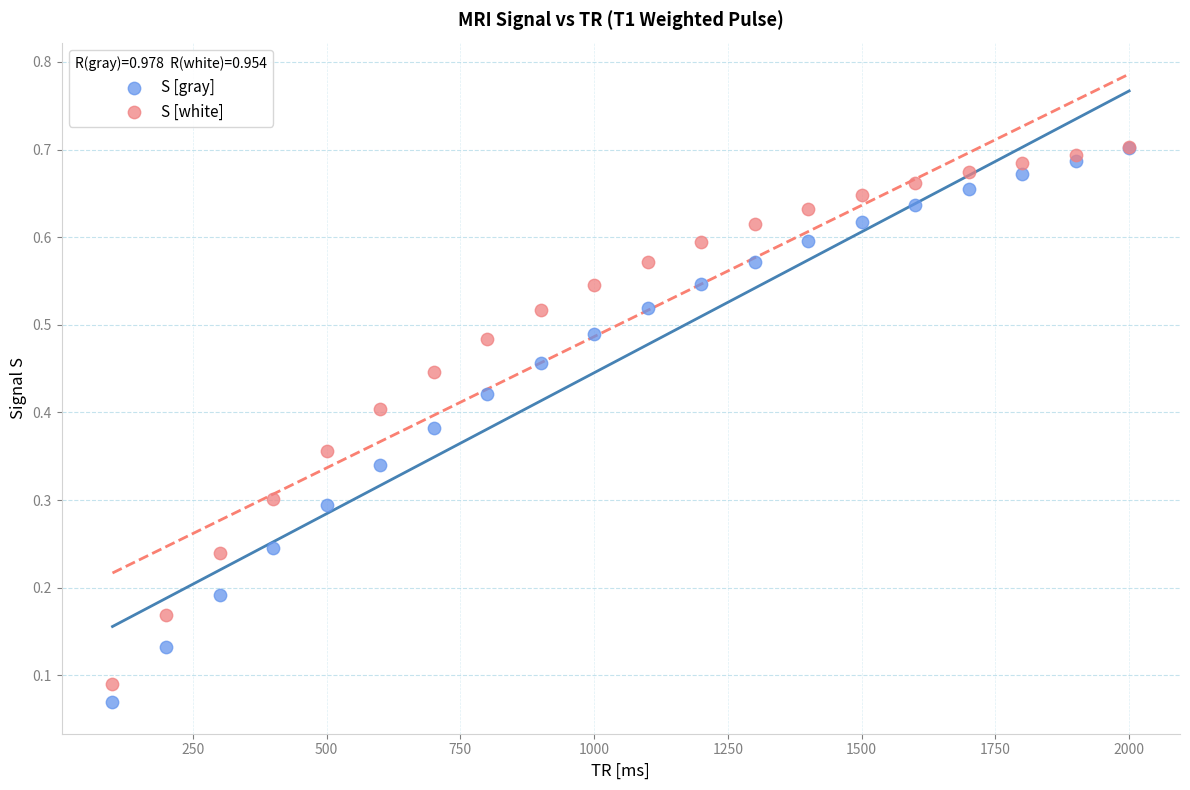

Which series contains the lowest Y value?

S [gray]